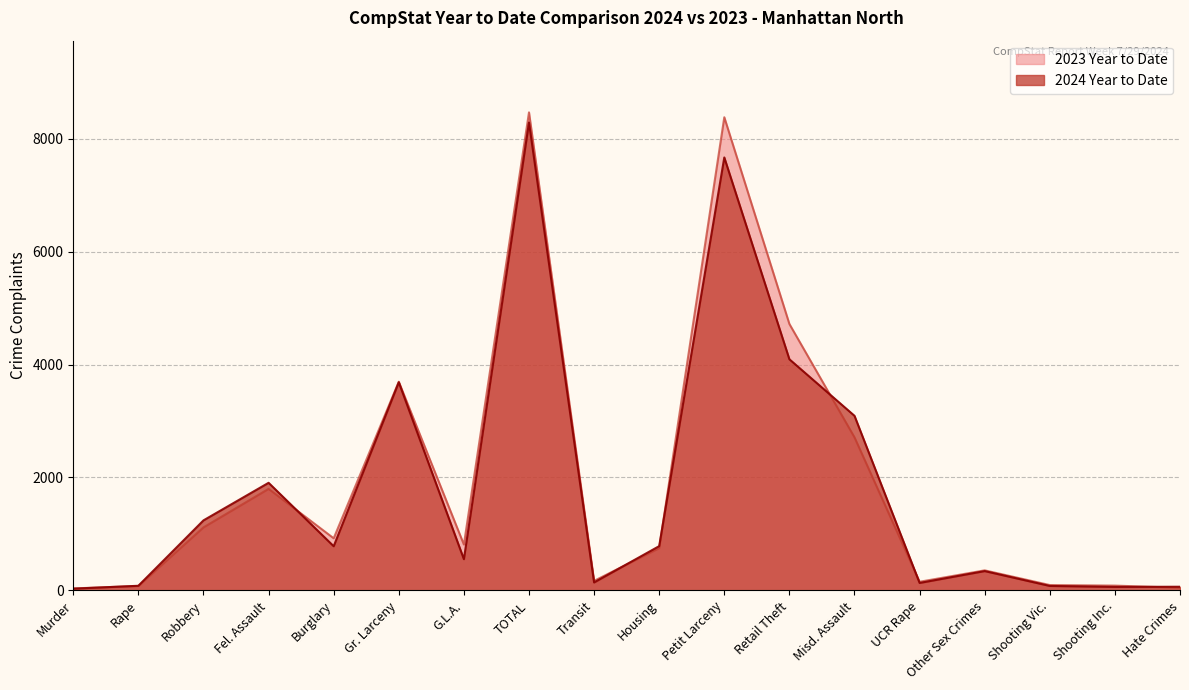

At Robbery, list the series in order from smallest to largest.

2023 Year to Date, 2024 Year to Date